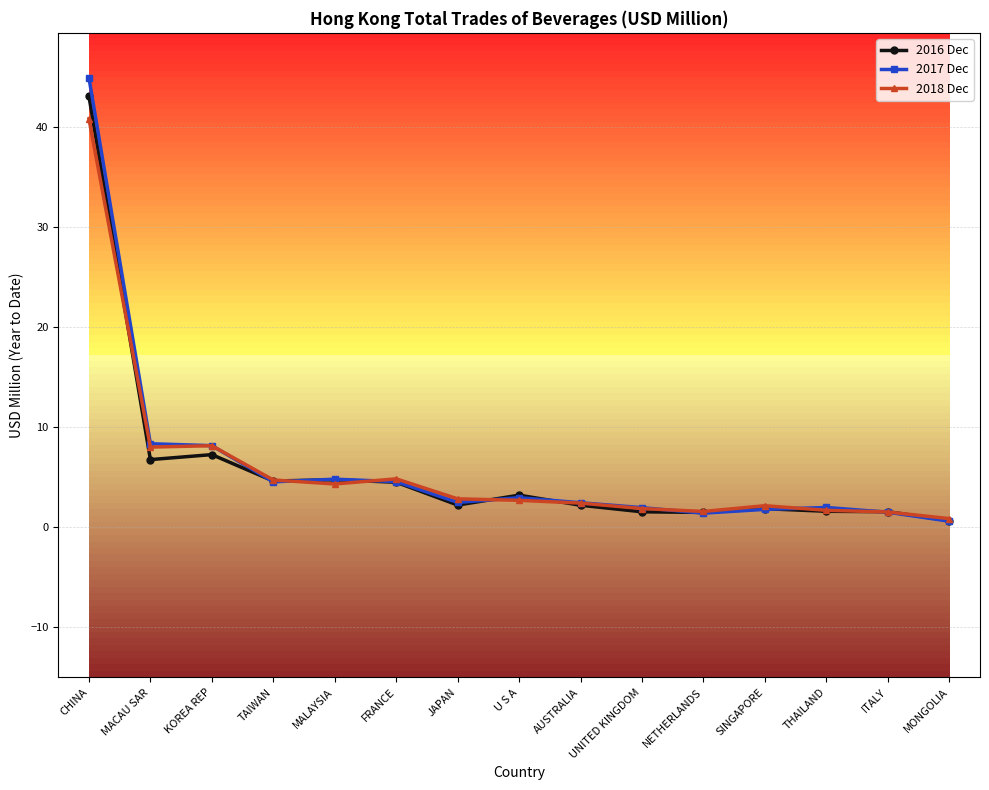

What is the approximate value of 2018 Dec at SINGAPORE?

2.2